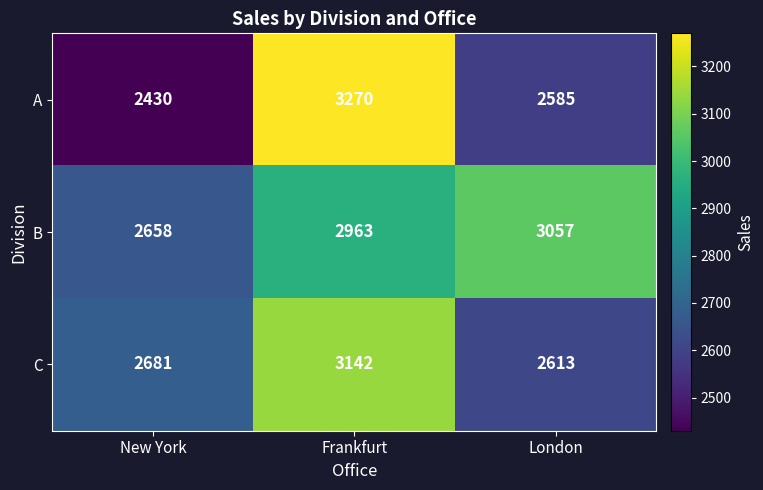

Which label corresponds to the largest value in the chart?

Frankfurt